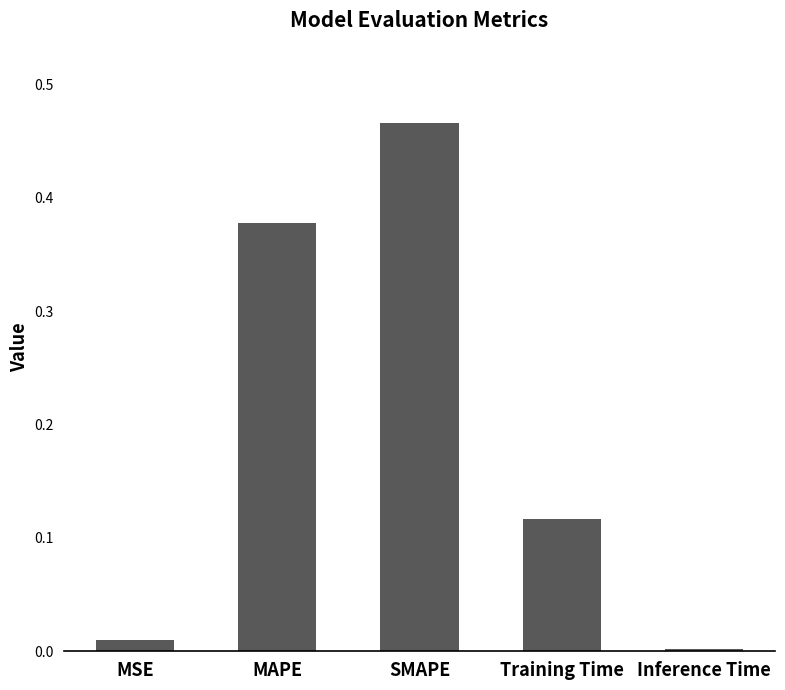

What is the average value?

0.2